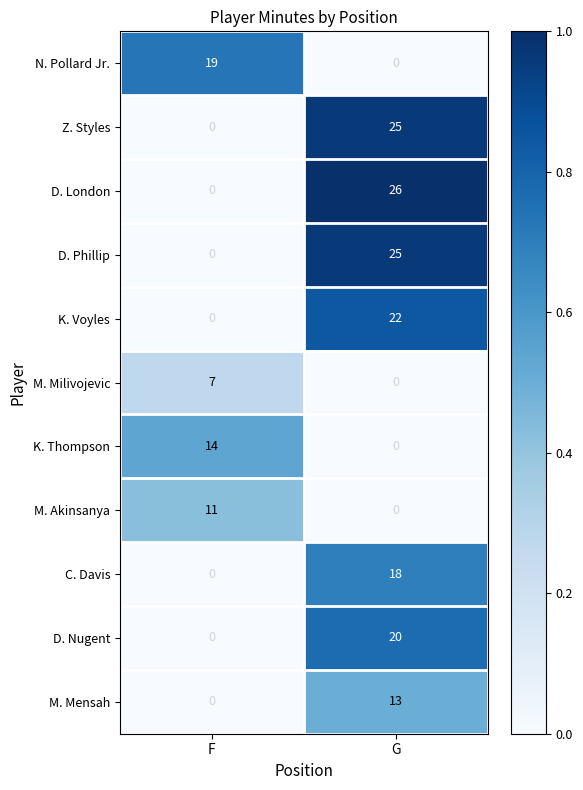

Which series has the largest total across all categories?

D. London